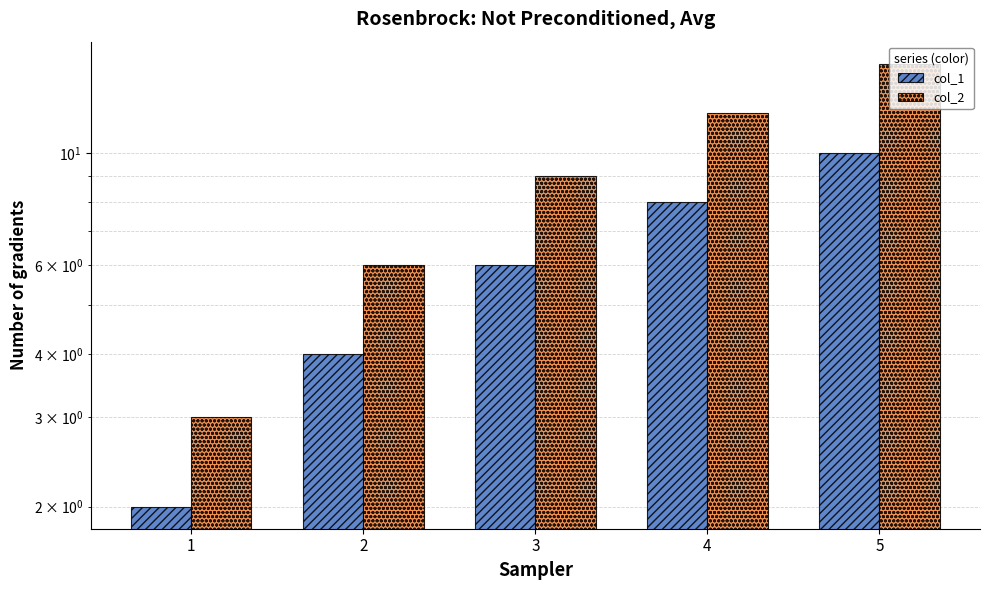

Which series has the widest spread of values?

col_2